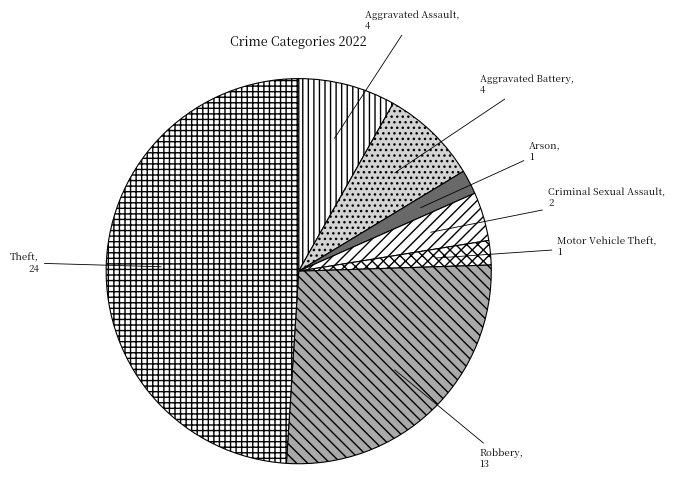

What is the largest slice in the pie chart?

Theft